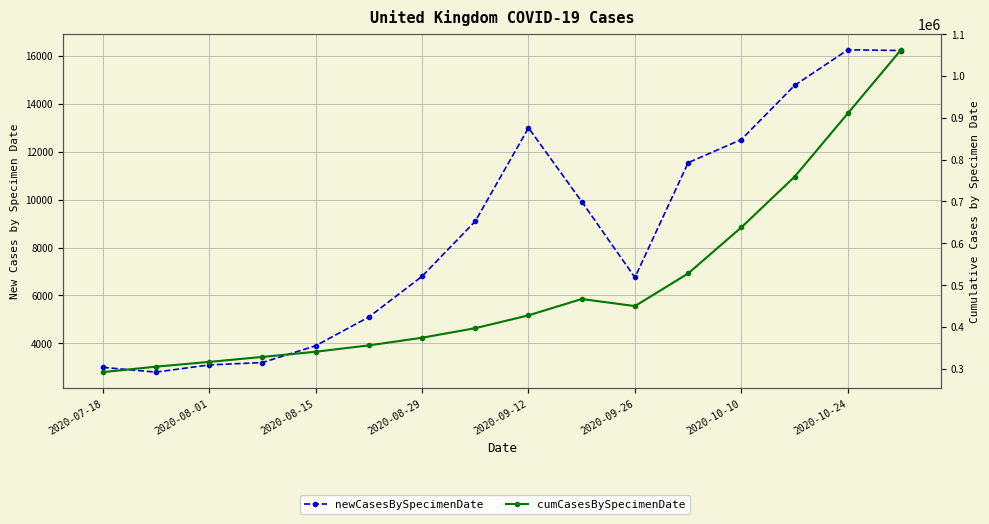

Where is cumCasesBySpecimenDate nearest to the value 677304?

2020-10-10